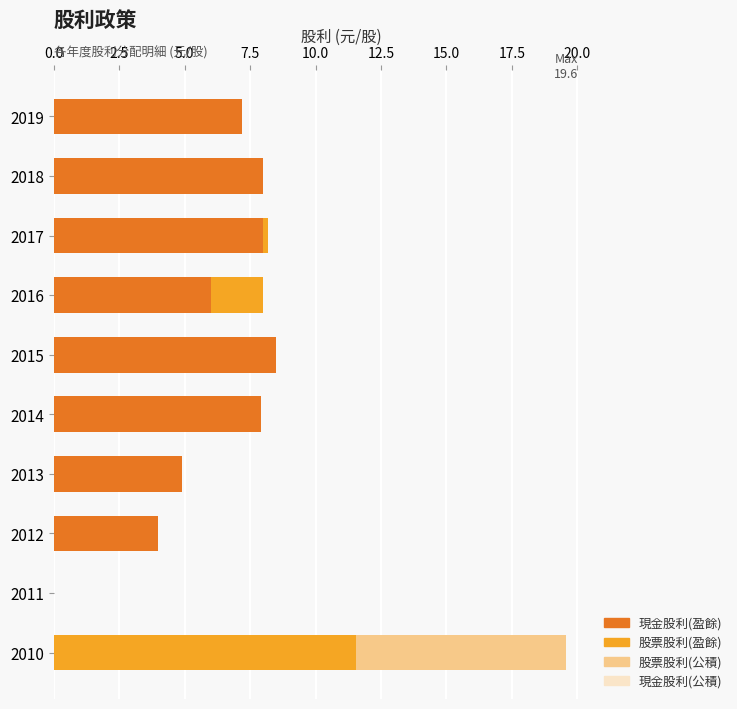

At which label does 現金股利(盈餘) reach its peak?

2015